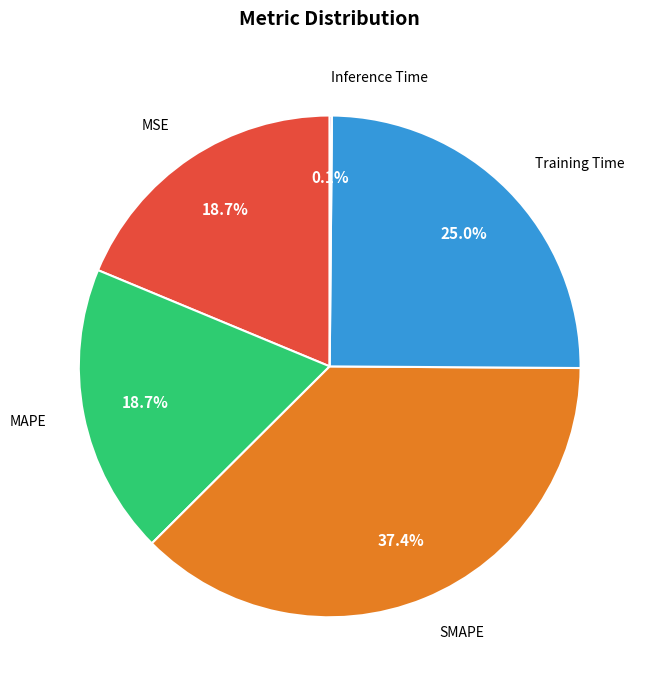

Which category has the biggest portion of the pie?

SMAPE